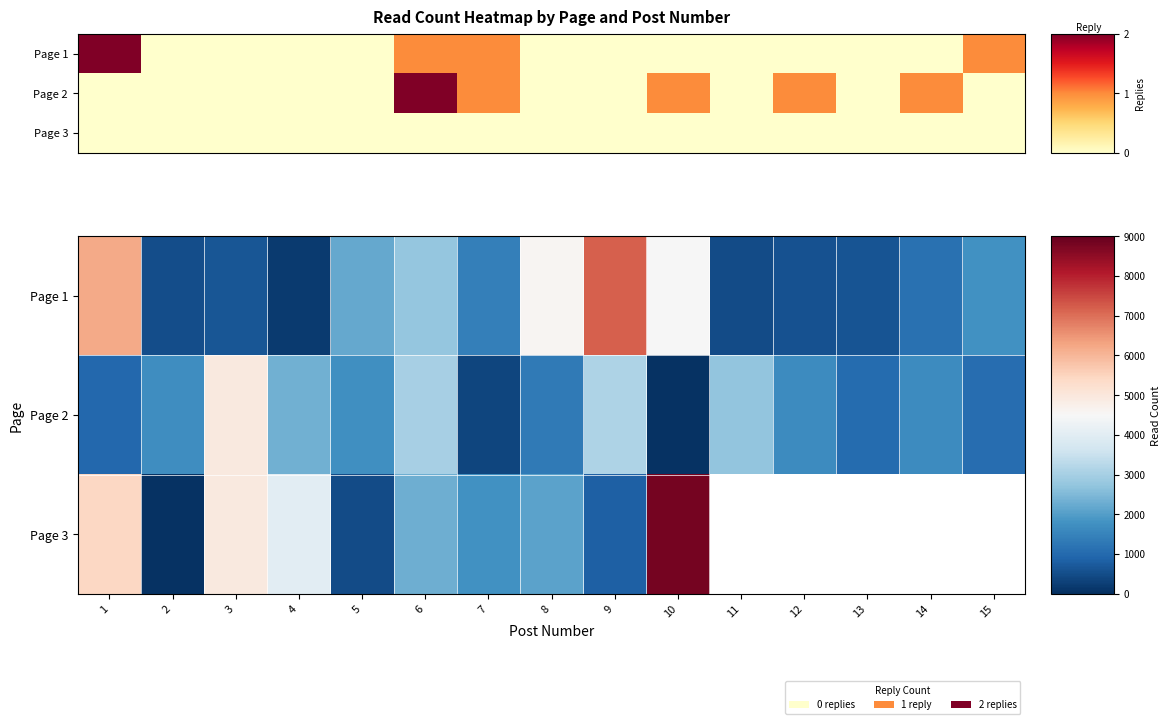

Where is Page 3 nearest to the value 4424?

4